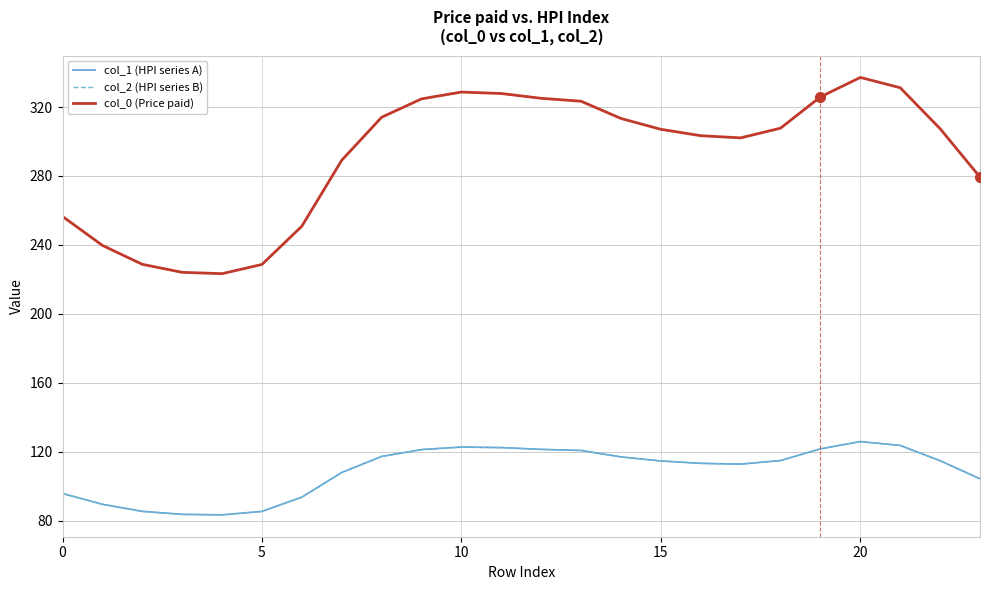

Does the chart have visible grid lines?

Yes